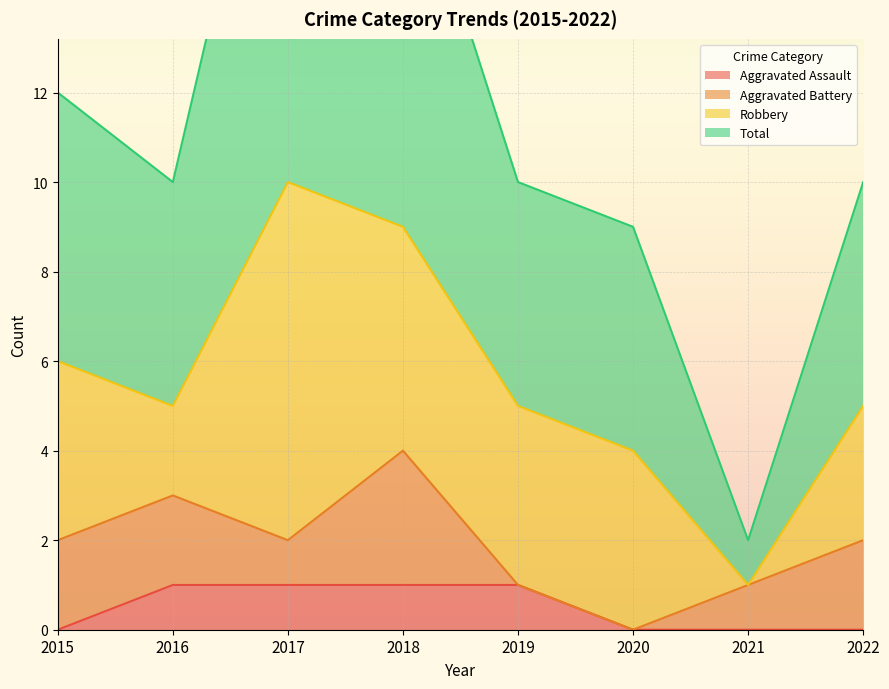

Where does the Total series first go above 10?

2015